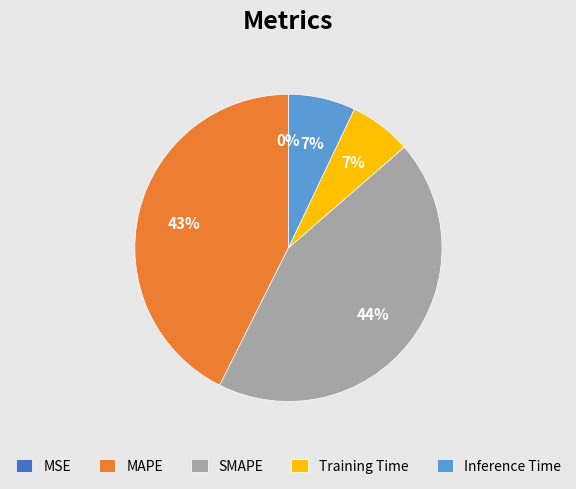

True or false: Training Time accounts for 7% of the total.

True